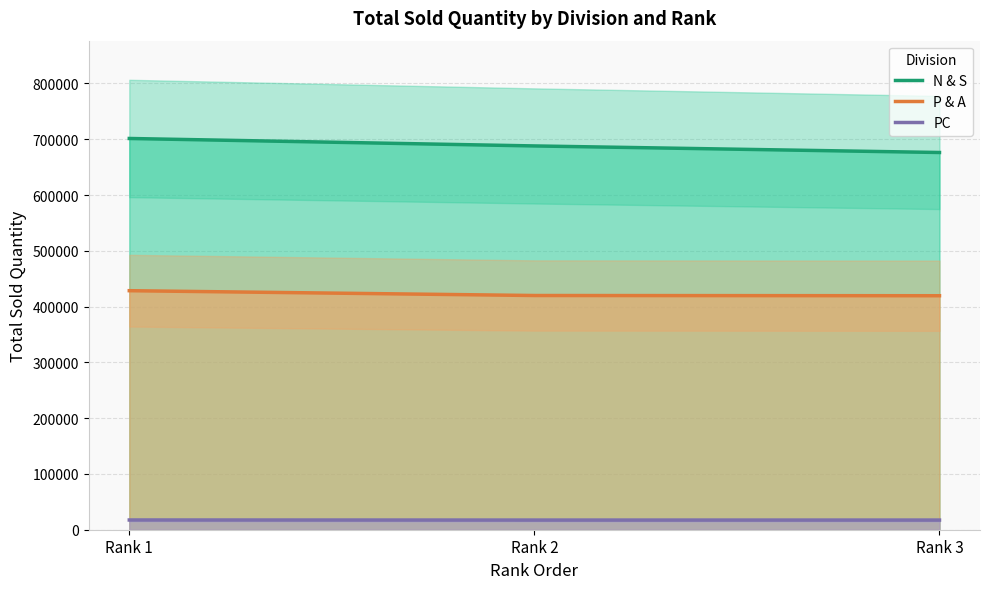

Which series reaches the minimum Y coordinate?

PC